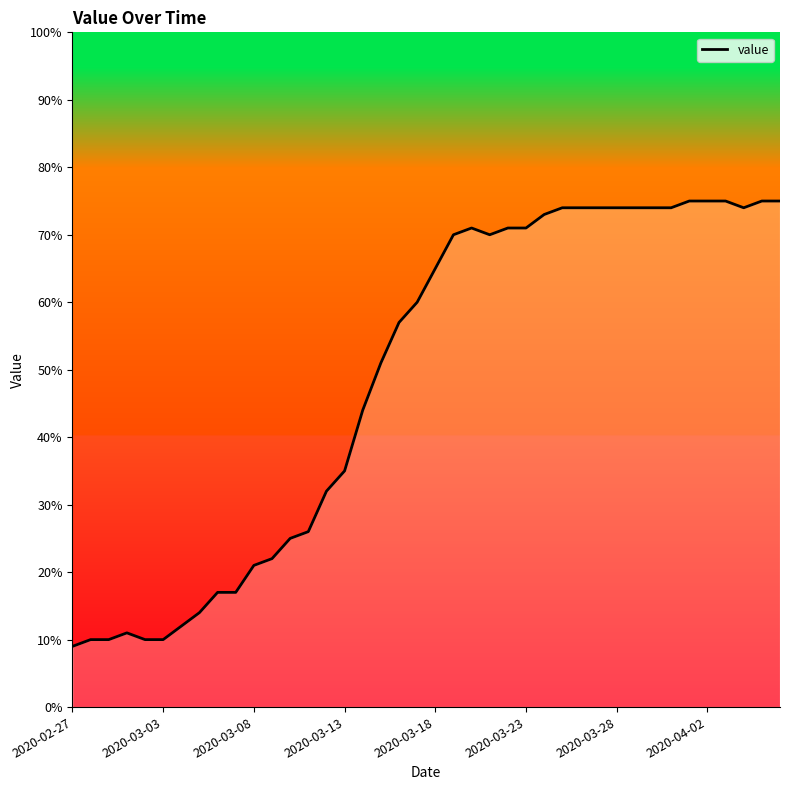

What is the minimum value shown in the chart?

9